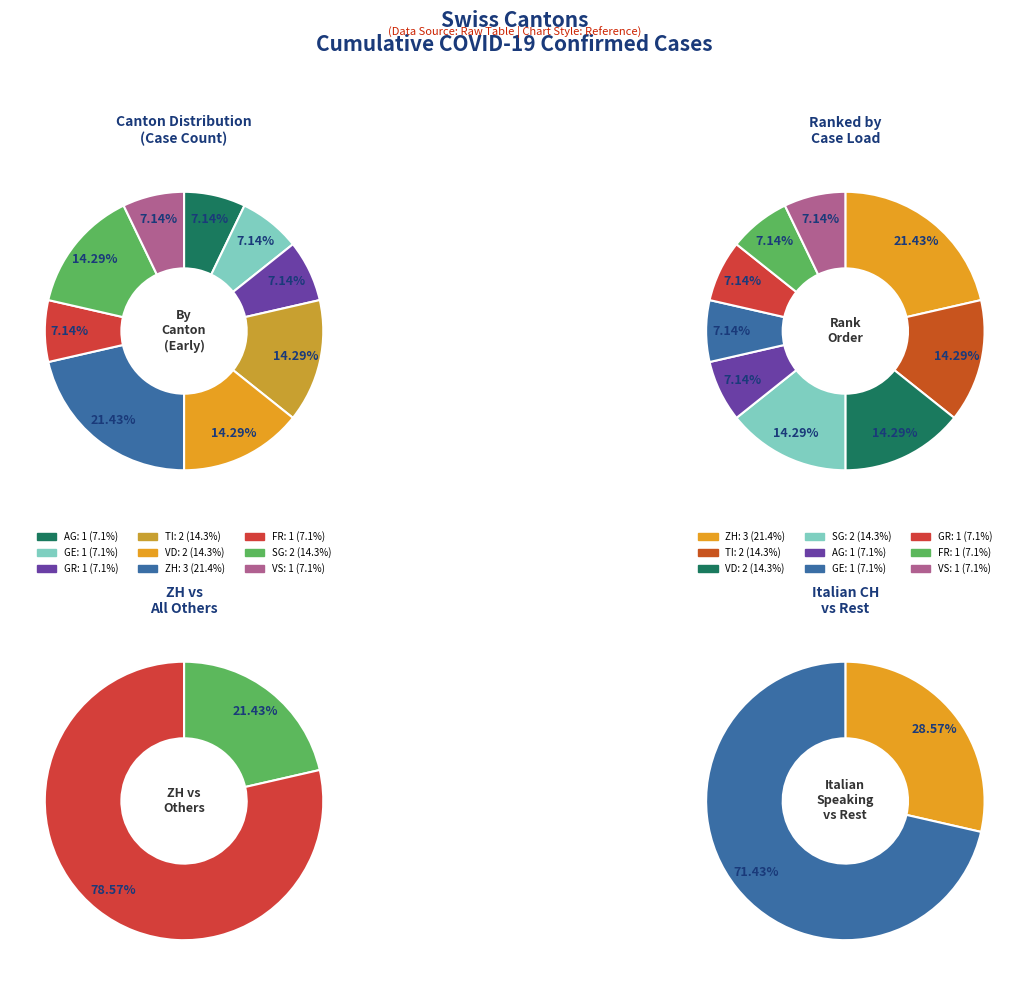

Is there a majority slice in this chart?

No